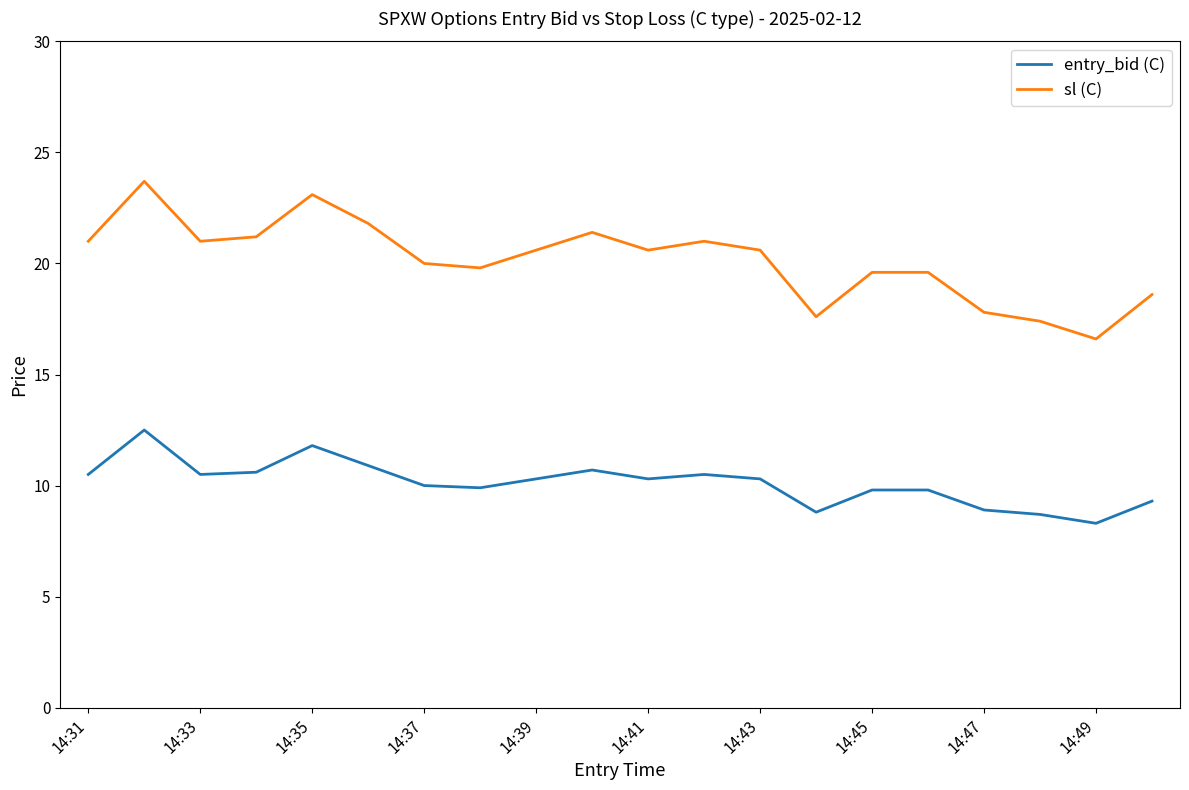

Does the chart display data point markers on the line(s)?

No